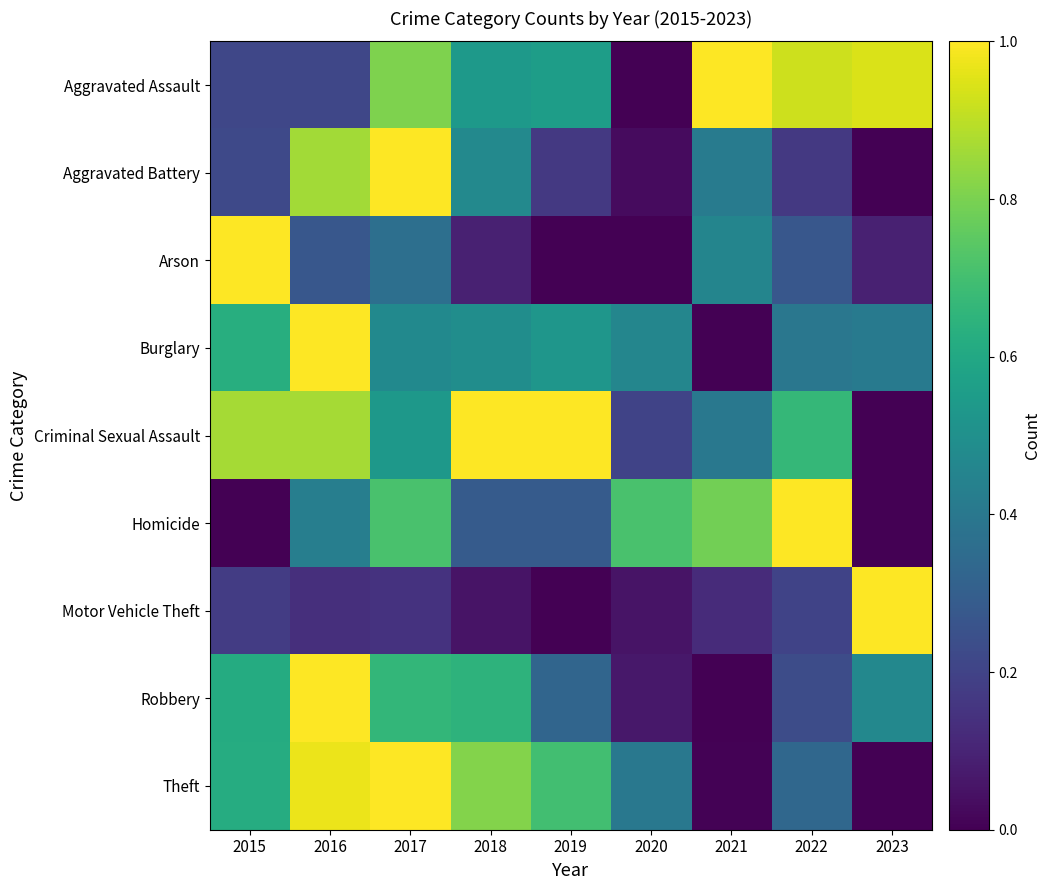

Reading right to left, list all the values displayed in this chart.

Aggravated Assault: 2023=0.9	2022=0.9	2021=1.0	2020=0.0	2019=0.6	2018=0.5	2017=0.8	2016=0.2	2015=0.2
Aggravated Battery: 2023=0.0	2022=0.2	2021=0.4	2020=0.0	2019=0.2	2018=0.5	2017=1.0	2016=0.9	2015=0.2
Arson: 2023=0.1	2022=0.3	2021=0.5	2020=0.0	2019=0.0	2018=0.1	2017=0.4	2016=0.3	2015=1.0
Burglary: 2023=0.4	2022=0.4	2021=0.0	2020=0.5	2019=0.5	2018=0.5	2017=0.5	2016=1.0	2015=0.6
Criminal Sexual Assault: 2023=0.0	2022=0.7	2021=0.4	2020=0.2	2019=1.0	2018=1.0	2017=0.5	2016=0.9	2015=0.9
Homicide: 2023=0.0	2022=1.0	2021=0.8	2020=0.7	2019=0.3	2018=0.3	2017=0.7	2016=0.4	2015=0.0
Motor Vehicle Theft: 2023=1.0	2022=0.2	2021=0.1	2020=0.1	2019=0.0	2018=0.1	2017=0.1	2016=0.1	2015=0.2
Robbery: 2023=0.5	2022=0.2	2021=0.0	2020=0.1	2019=0.3	2018=0.6	2017=0.7	2016=1.0	2015=0.6
Theft: 2023=0.0	2022=0.3	2021=0.0	2020=0.4	2019=0.7	2018=0.8	2017=1.0	2016=1.0	2015=0.6